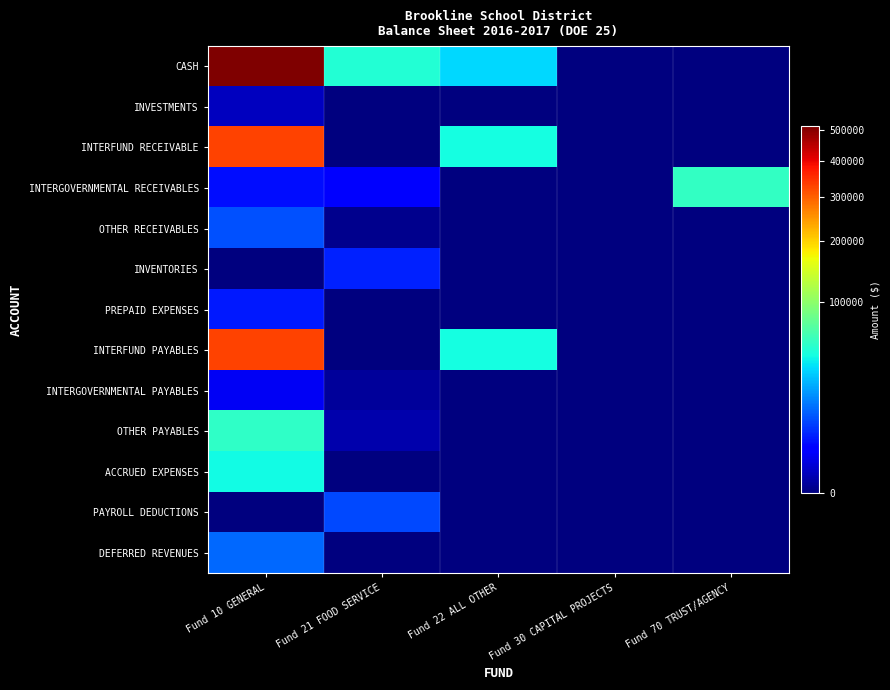

Rank the series by their maximum value, from lowest to highest.

INVESTMENTS, INTERGOVERNMENTAL PAYABLES, PREPAID EXPENSES, INVENTORIES, PAYROLL DEDUCTIONS, OTHER RECEIVABLES, DEFERRED REVENUES, ACCRUED EXPENSES, OTHER PAYABLES, INTERGOVERNMENTAL RECEIVABLES, INTERFUND RECEIVABLE, INTERFUND PAYABLES, CASH